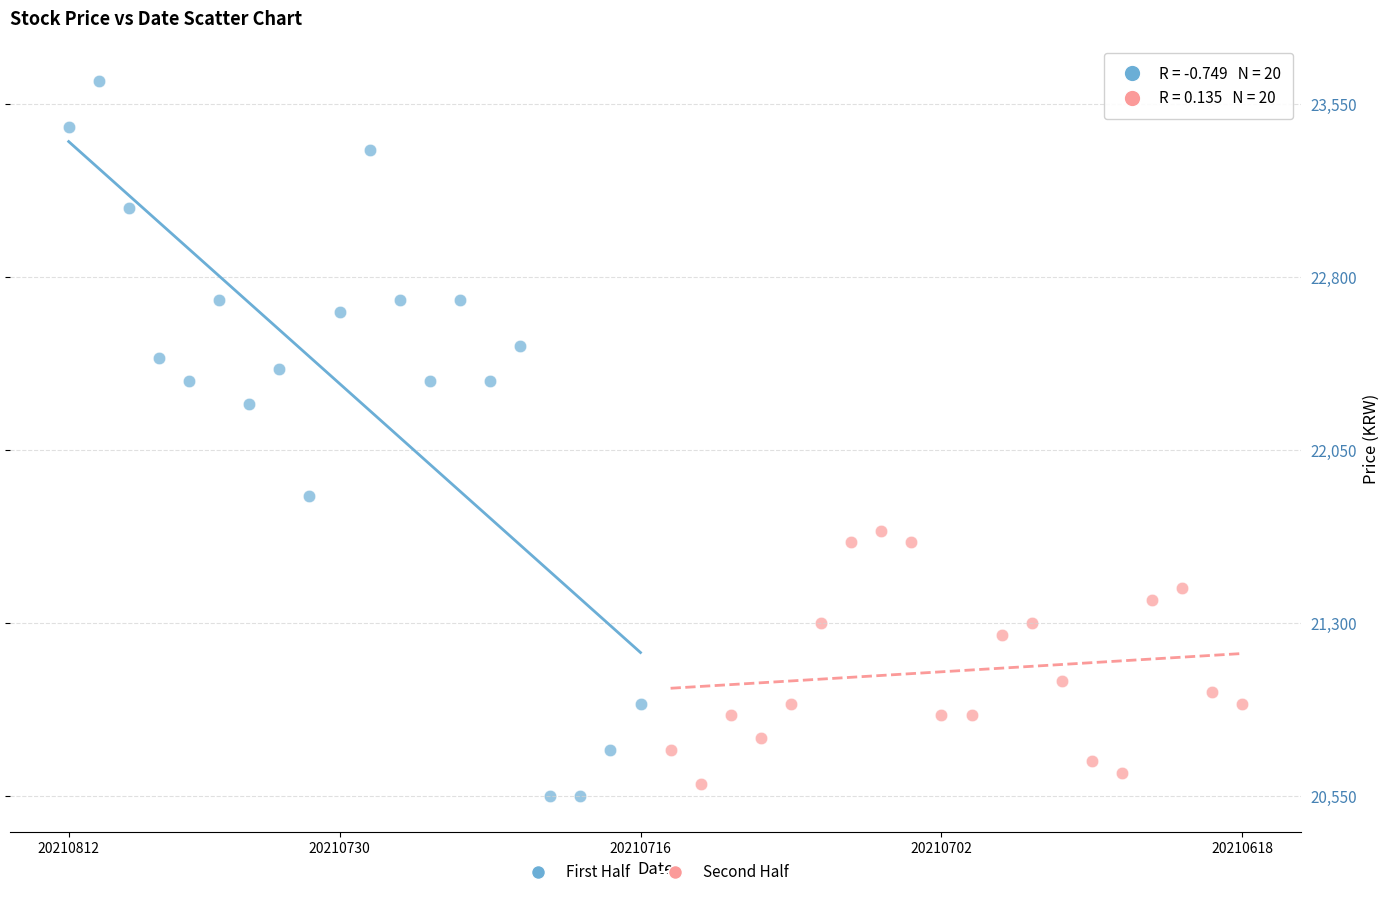

Which series has the widest spread of Y values?

First Half